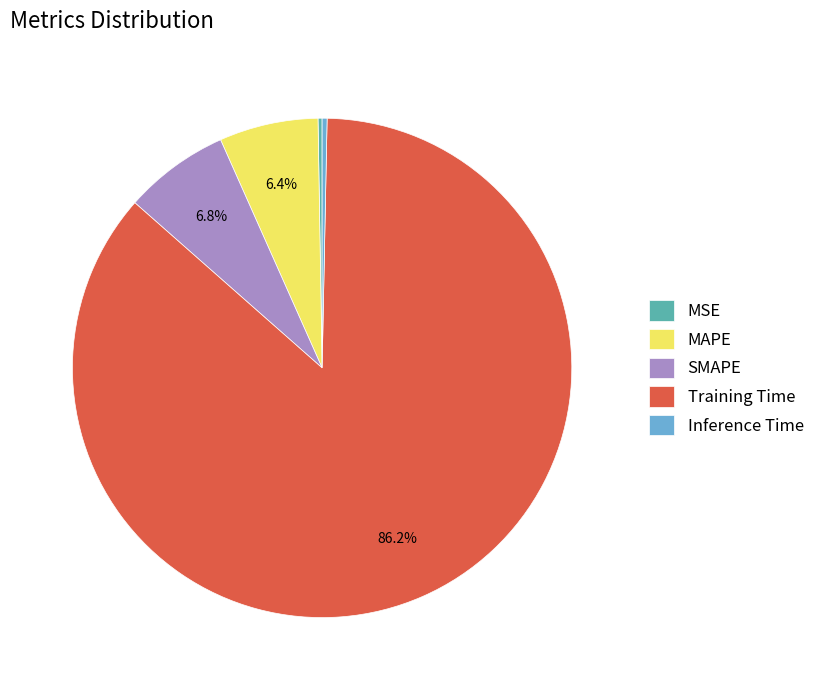

Which has a higher value, SMAPE or Inference Time?

SMAPE